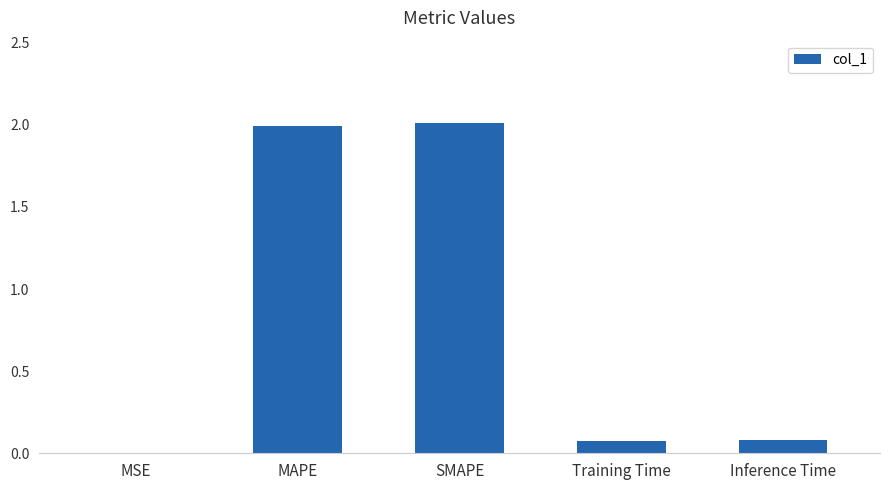

What is the sum of the values at MAPE and Training Time?

2.1